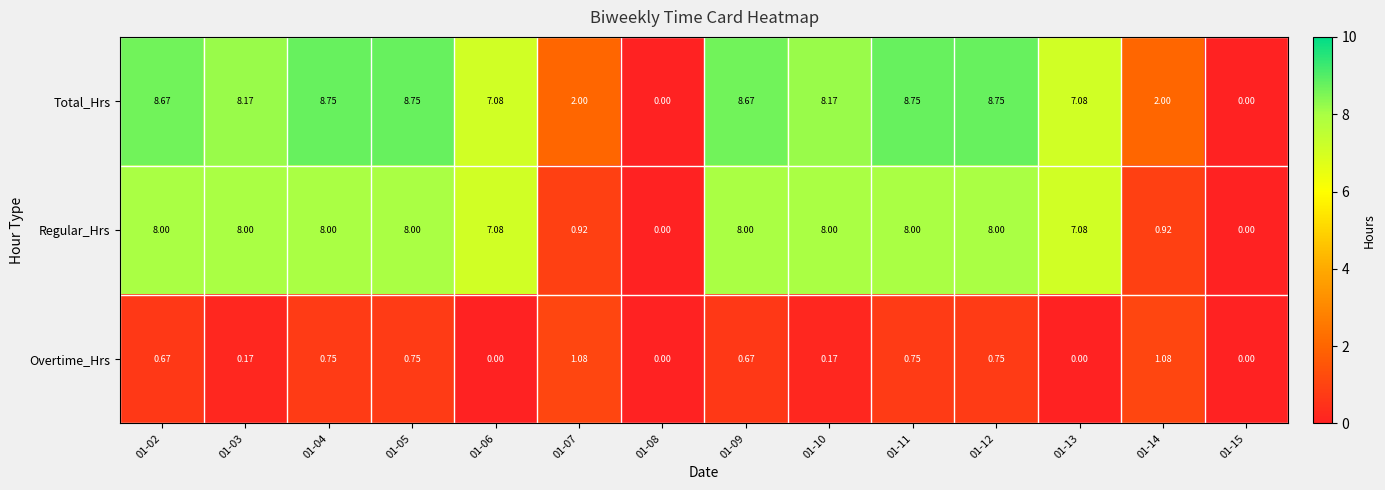

Which series has the largest range (max minus min)?

Total_Hrs